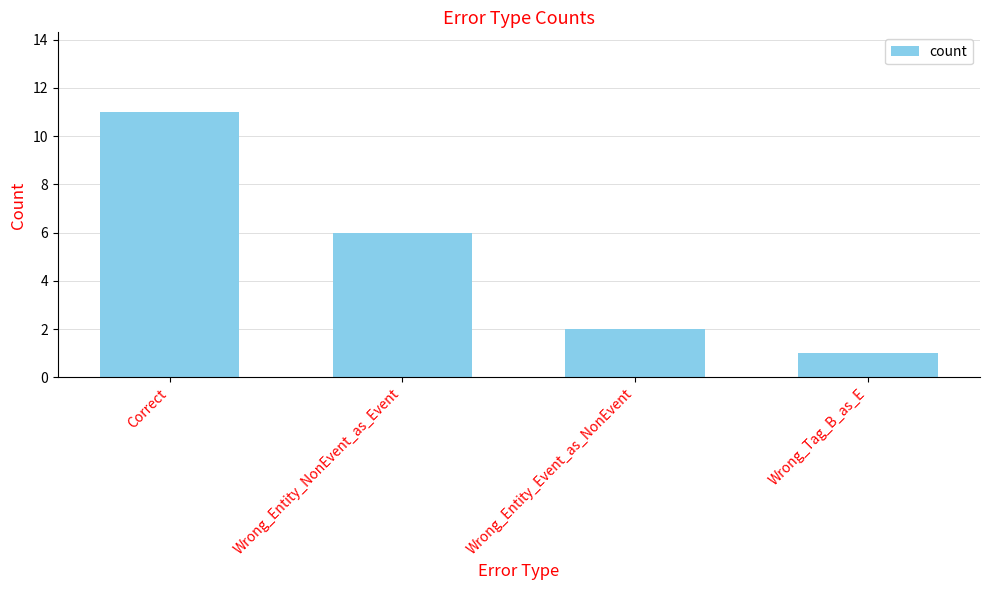

What is the label of the 3rd bar from the left?

Wrong_Entity_Event_as_NonEvent